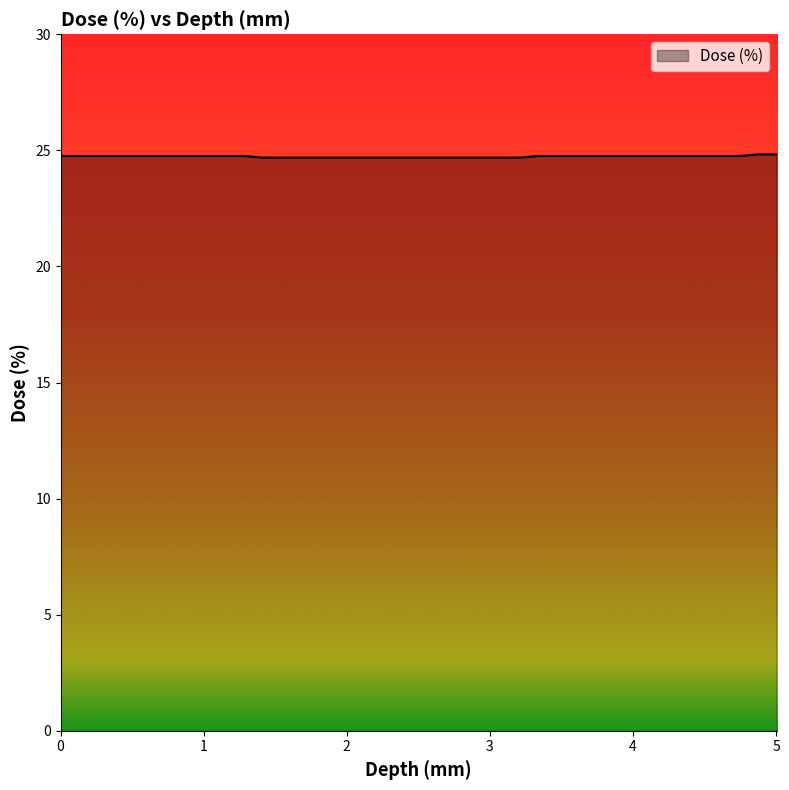

What is the difference between the second highest and second lowest values?

0.1